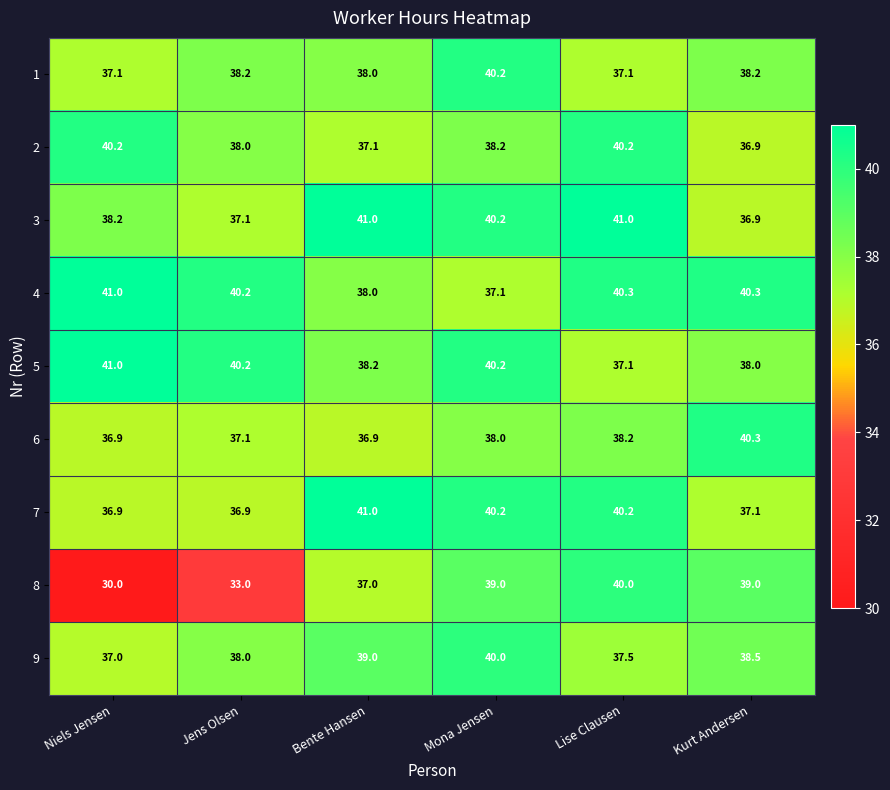

At which category is the sum across all series the highest?

Mona Jensen